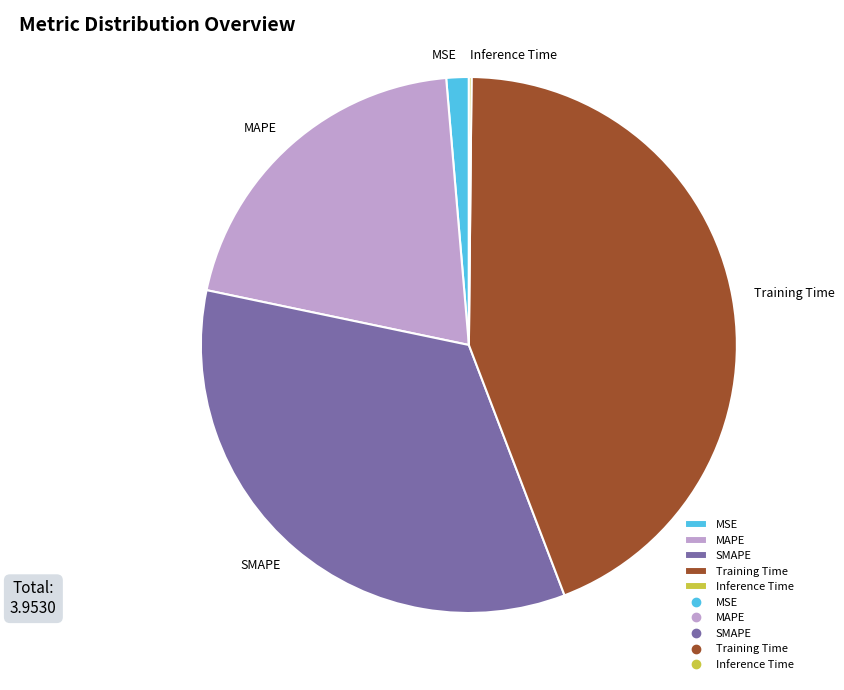

Does any single category account for the majority?

No